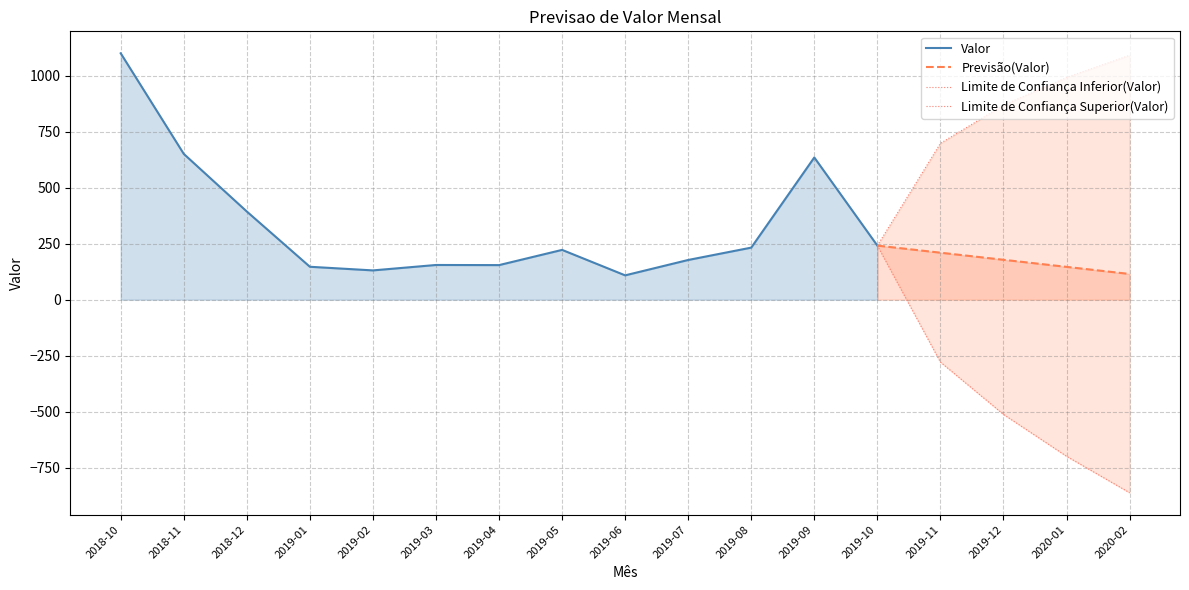

The chart shows a value of 386.7 at 2019-10. True or false?

False